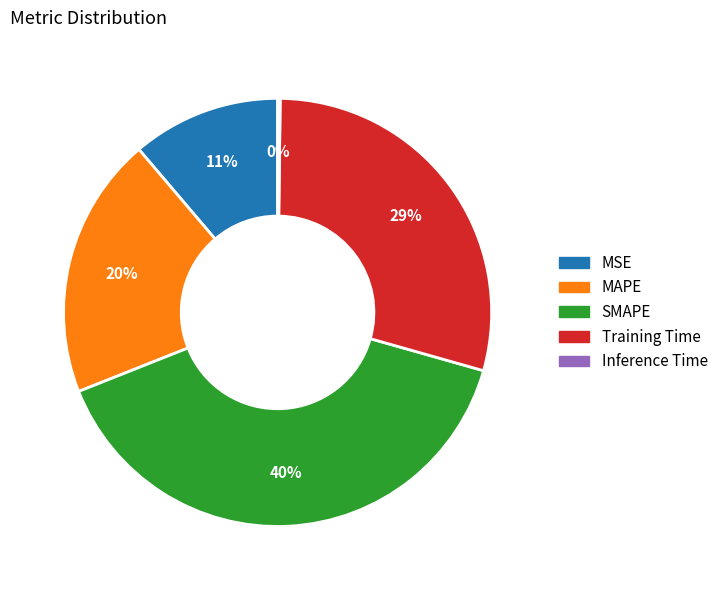

Is there a majority slice in this chart?

No